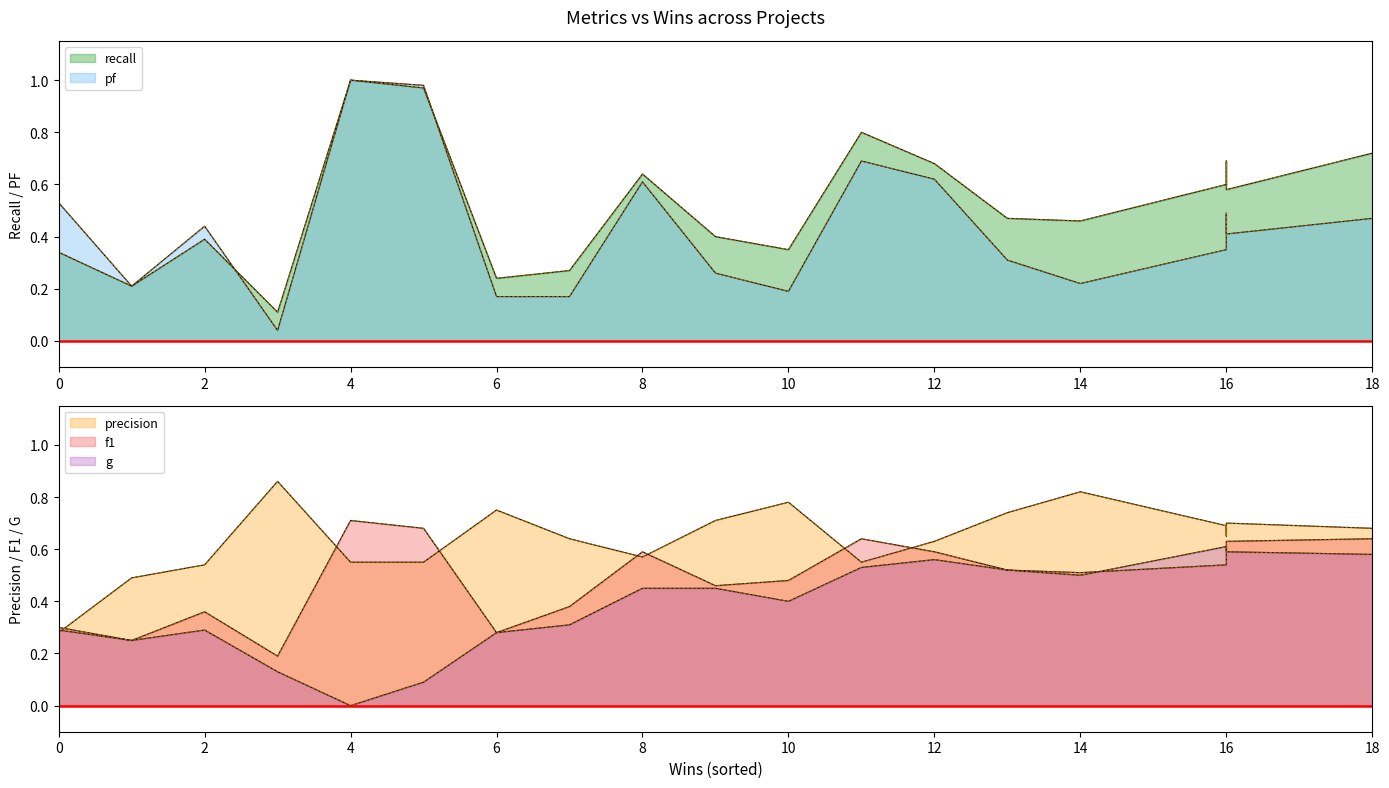

Reading left to right, extract all data points from this chart.

recall: 0.3	0.2	0.4	0.1	1.0	1.0	0.2	0.3	0.6	0.4	0.3	0.8	0.7	0.5	0.5	0.6	0.7	0.6	0.7
pf: 0.5	0.2	0.4	0.0	1.0	1.0	0.2	0.2	0.6	0.3	0.2	0.7	0.6	0.3	0.2	0.3	0.5	0.4	0.5
precision: 0.3	0.5	0.5	0.9	0.6	0.6	0.8	0.6	0.6	0.7	0.8	0.6	0.6	0.7	0.8	0.7	0.7	0.7	0.7
f1: 0.3	0.2	0.4	0.2	0.7	0.7	0.3	0.4	0.6	0.5	0.5	0.6	0.6	0.5	0.5	0.5	0.6	0.6	0.6
g: 0.3	0.2	0.3	0.1	0.0	0.1	0.3	0.3	0.5	0.5	0.4	0.5	0.6	0.5	0.5	0.6	0.6	0.6	0.6